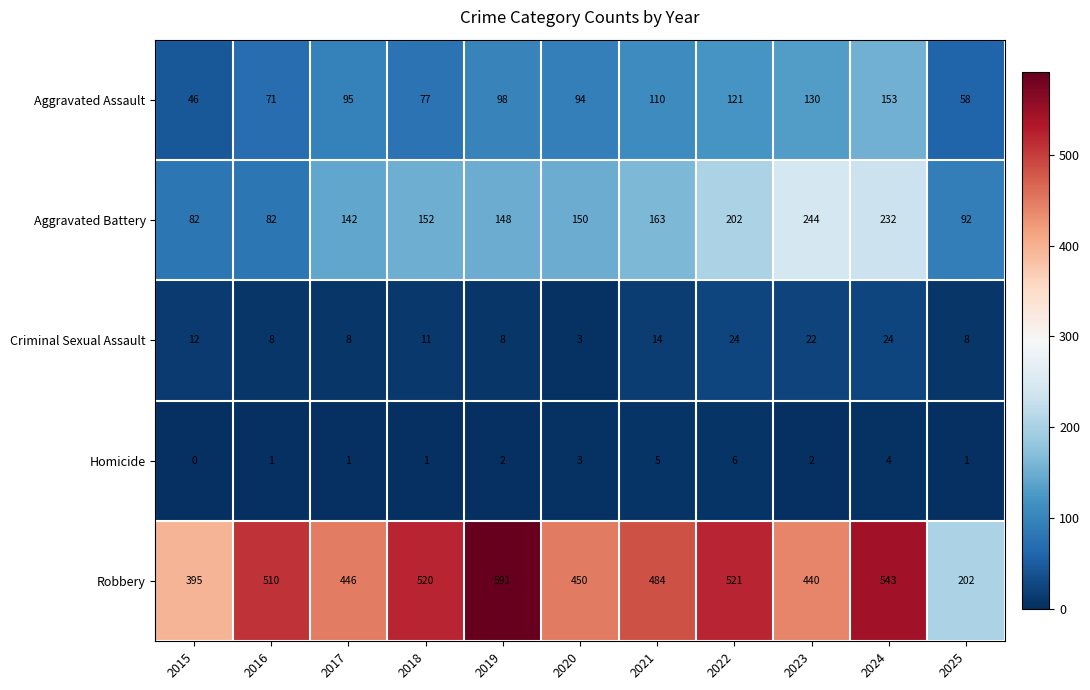

At how many categories does at least one series exceed 360?

10